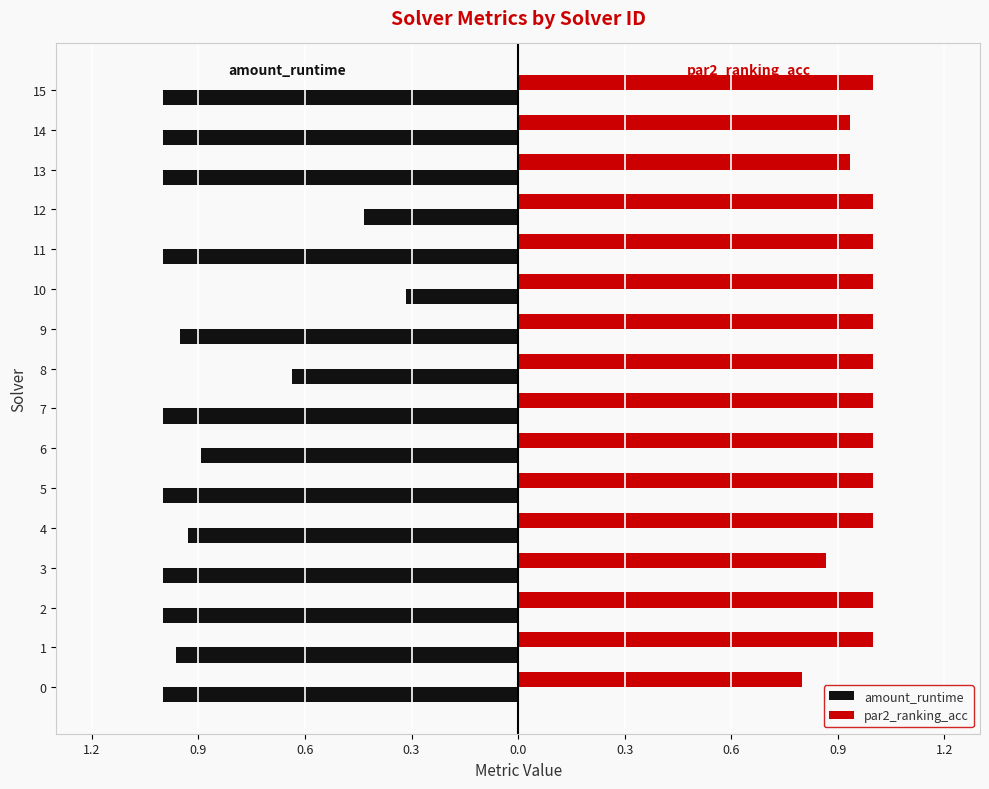

What are all the series names shown in the legend?

amount_runtime, par2_ranking_acc